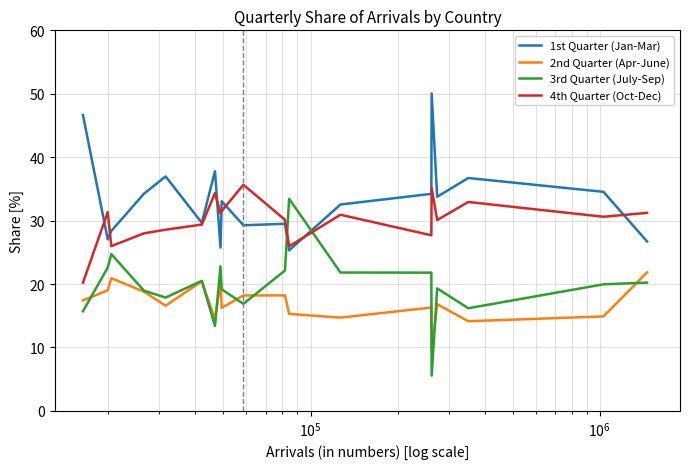

What is the highest value of the 2nd Quarter (Apr-June) series?

21.8